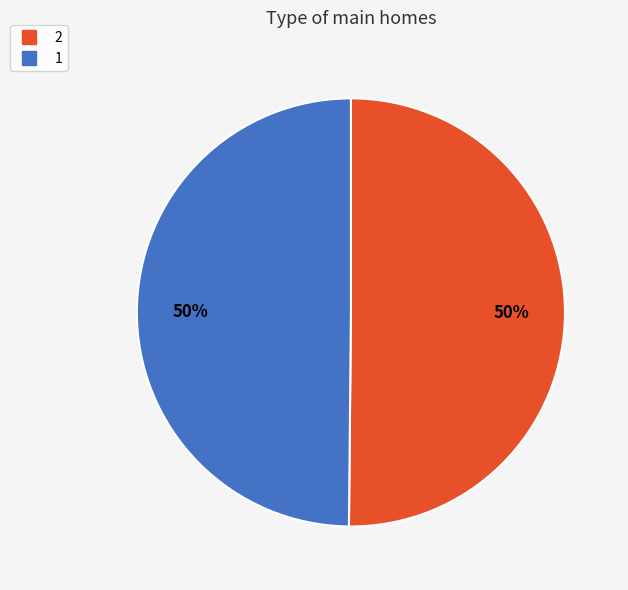

Is the sum of 1 and 2 greater than half?

Yes